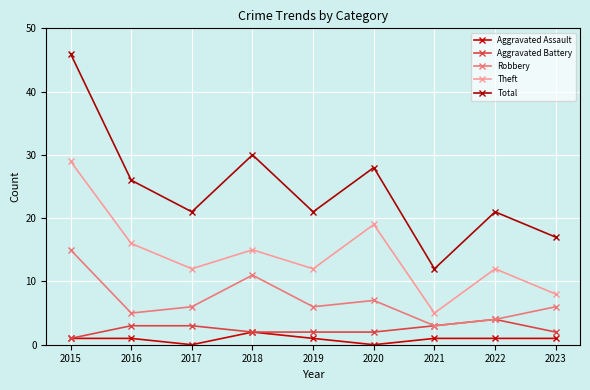

At which label does Theft reach its minimum?

2021